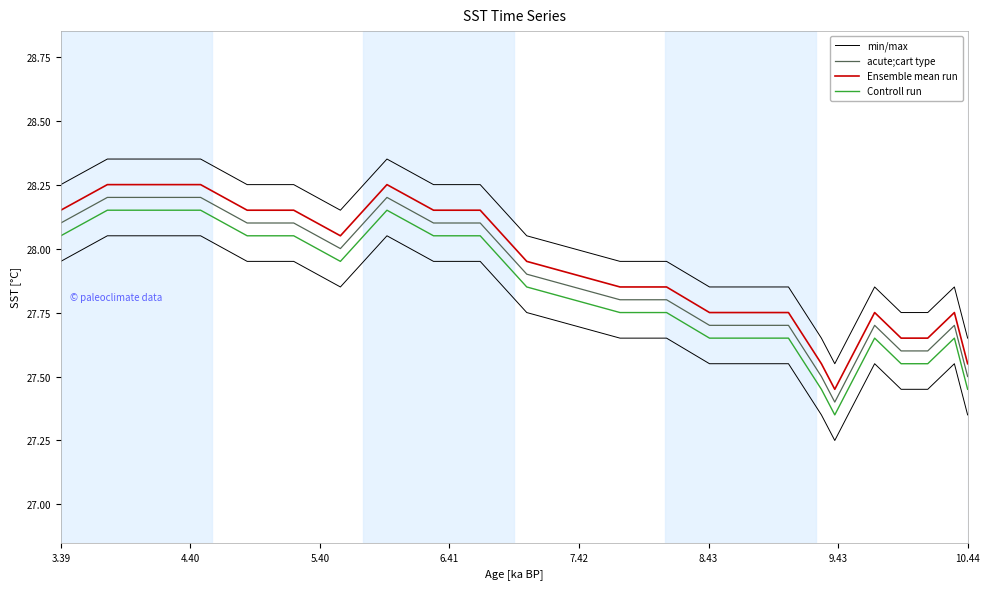

At which category is the sum across all series the highest?

4.40